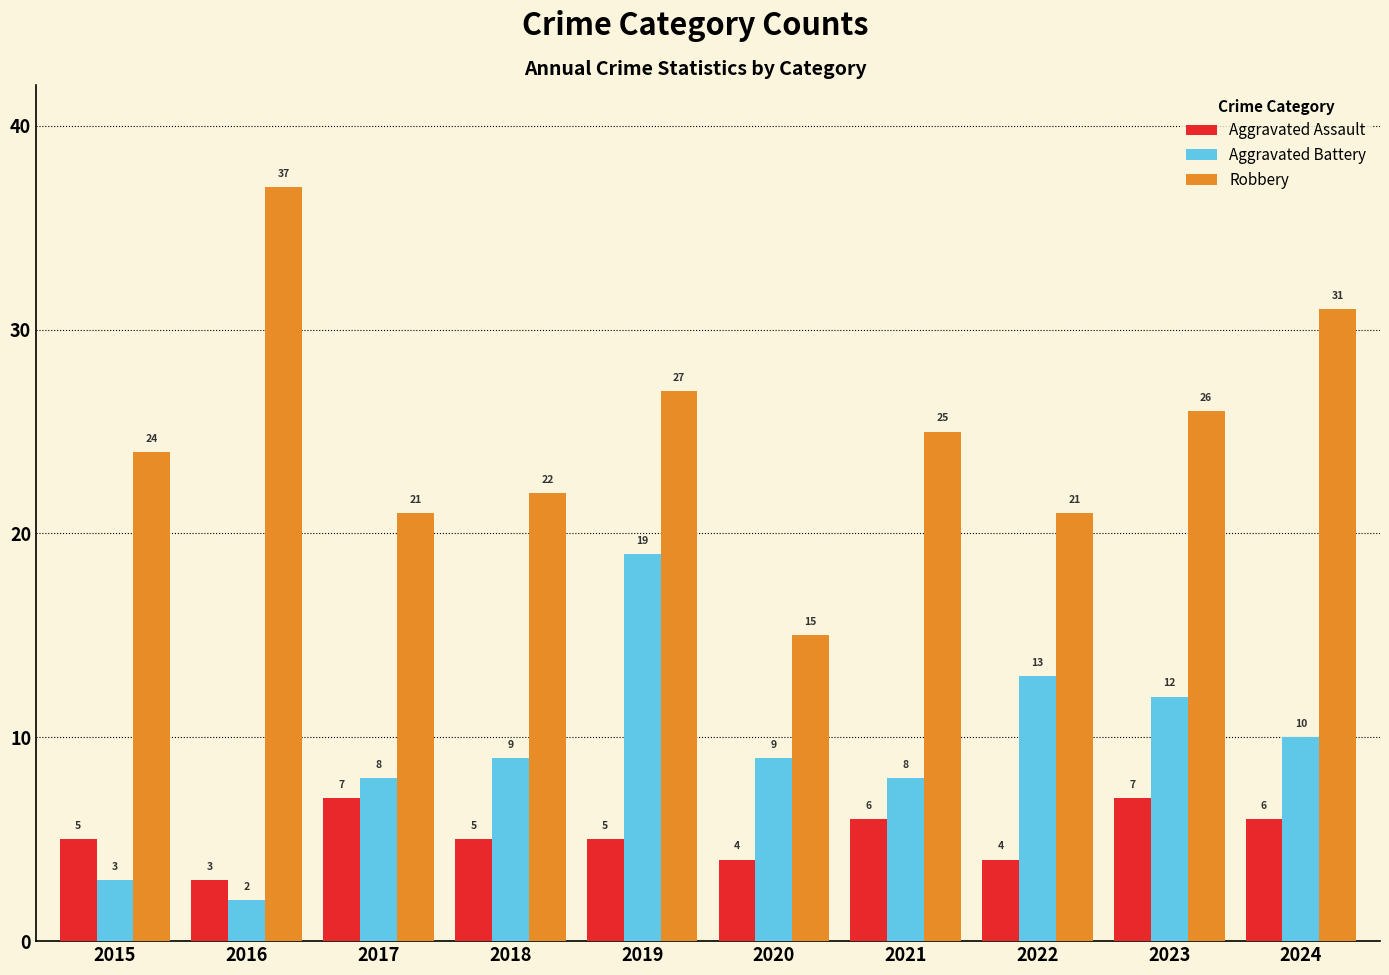

What is the value of the Robbery bar at the 6th from the left?

15